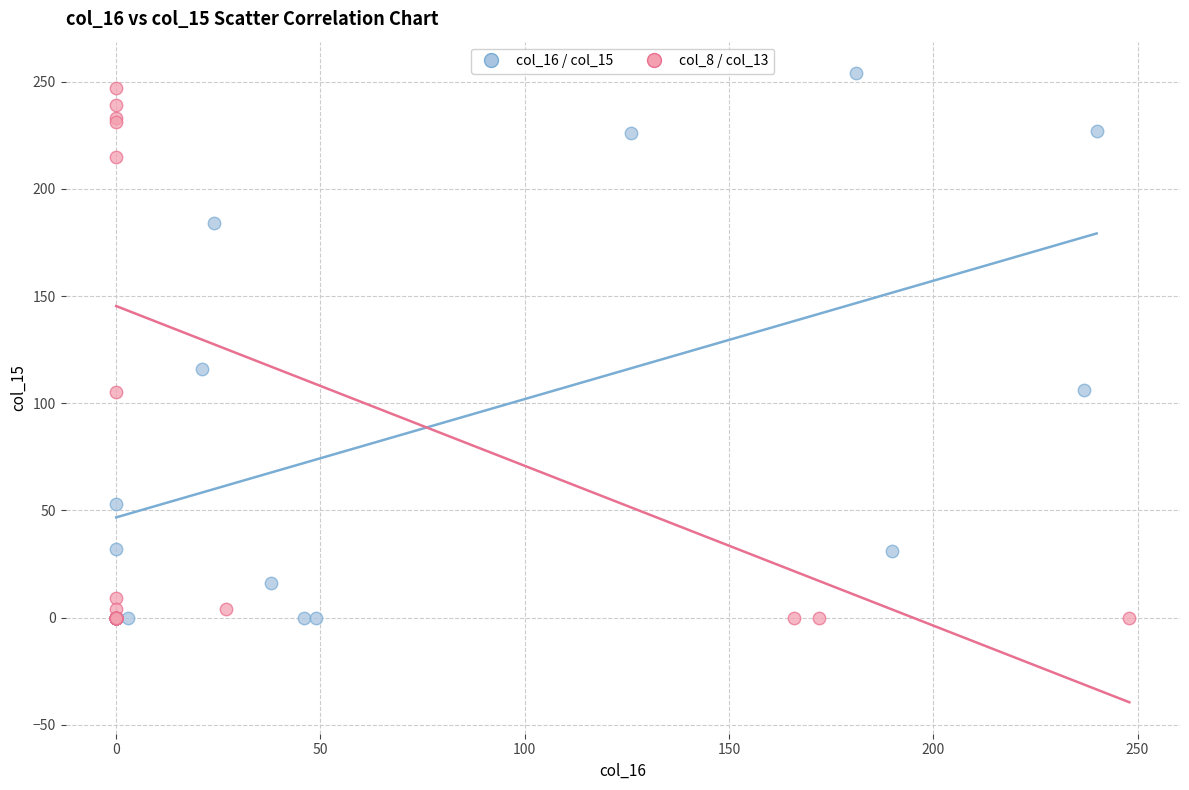

Which series reaches the maximum Y coordinate?

col_16 / col_15